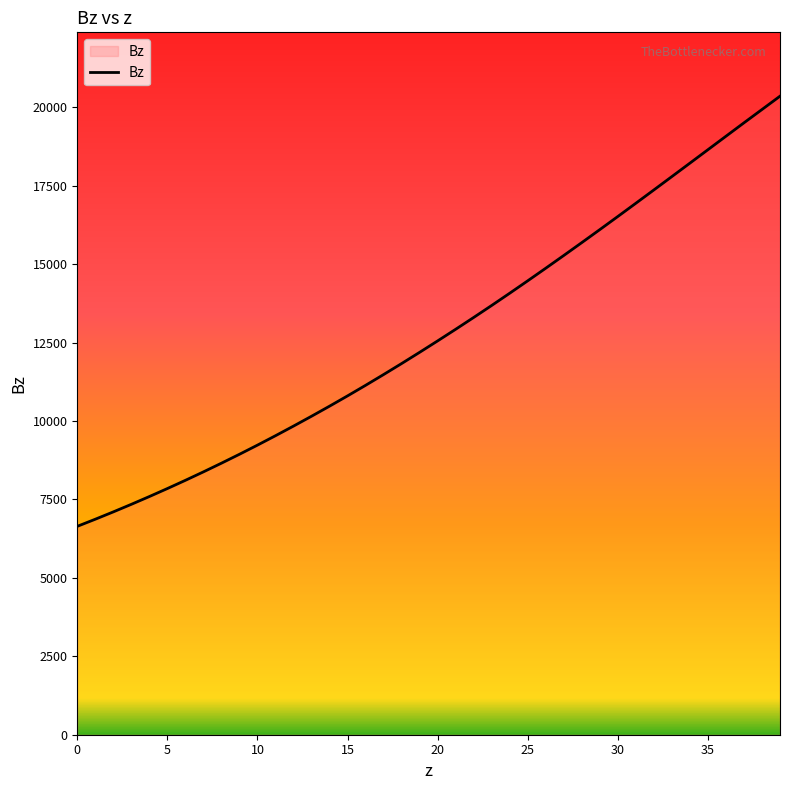

What is the minimum value shown in the chart?

6642.4